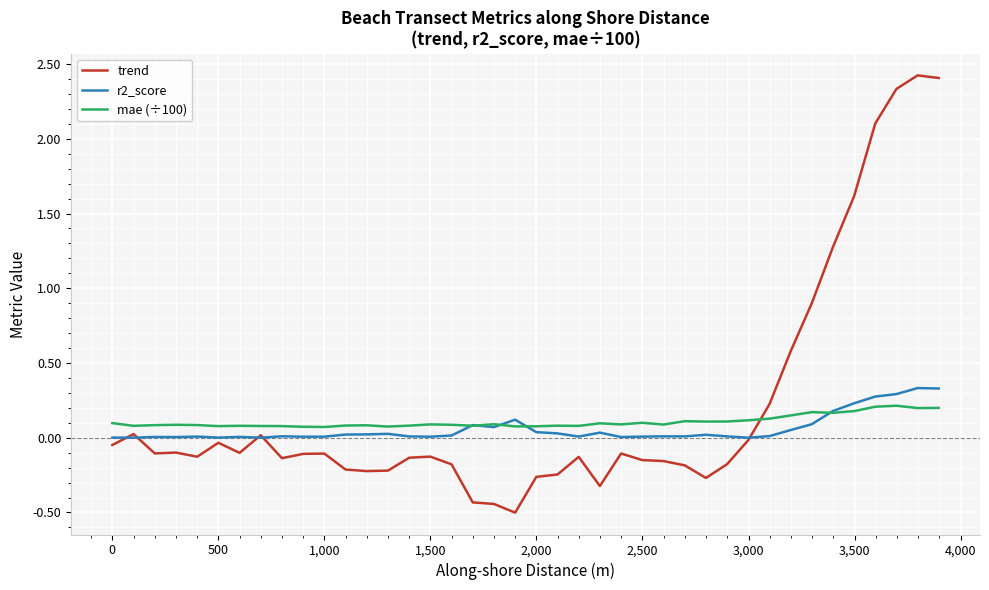

After their last crossing, which series has the higher values: mae (÷100) or trend?

trend